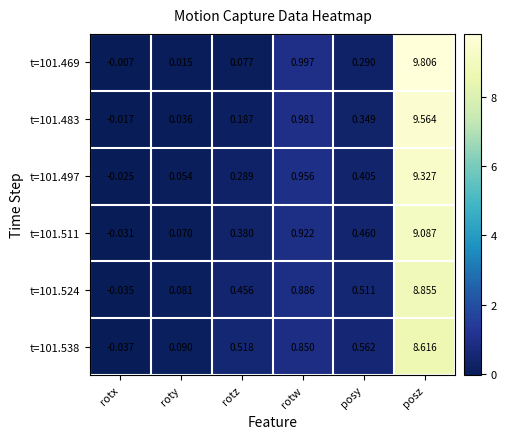

Where does the t=101.511 series first go above 0?

roty